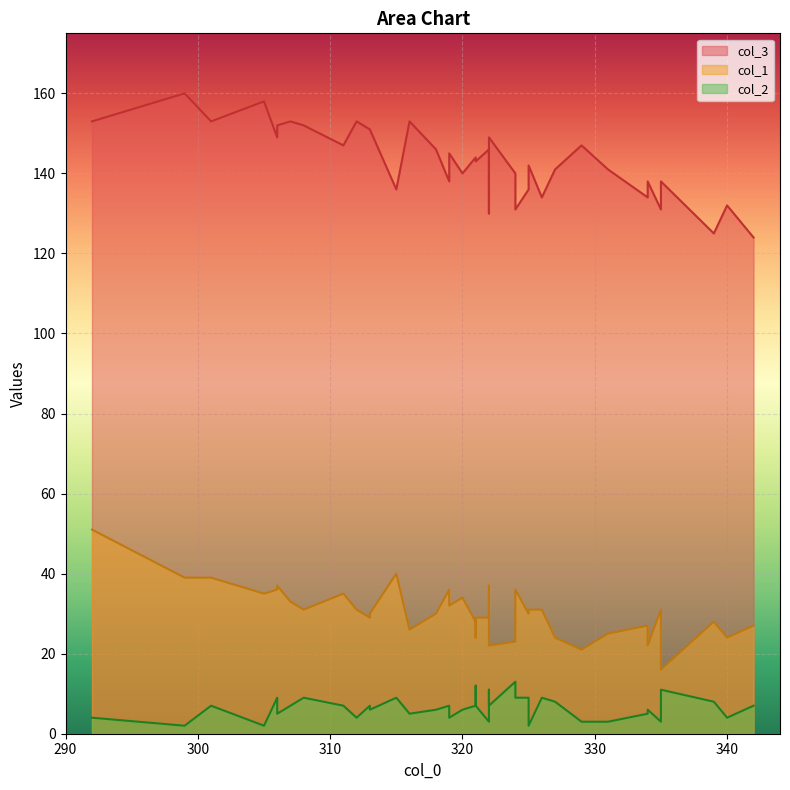

What is the spread (max minus min) of values at 326?

125